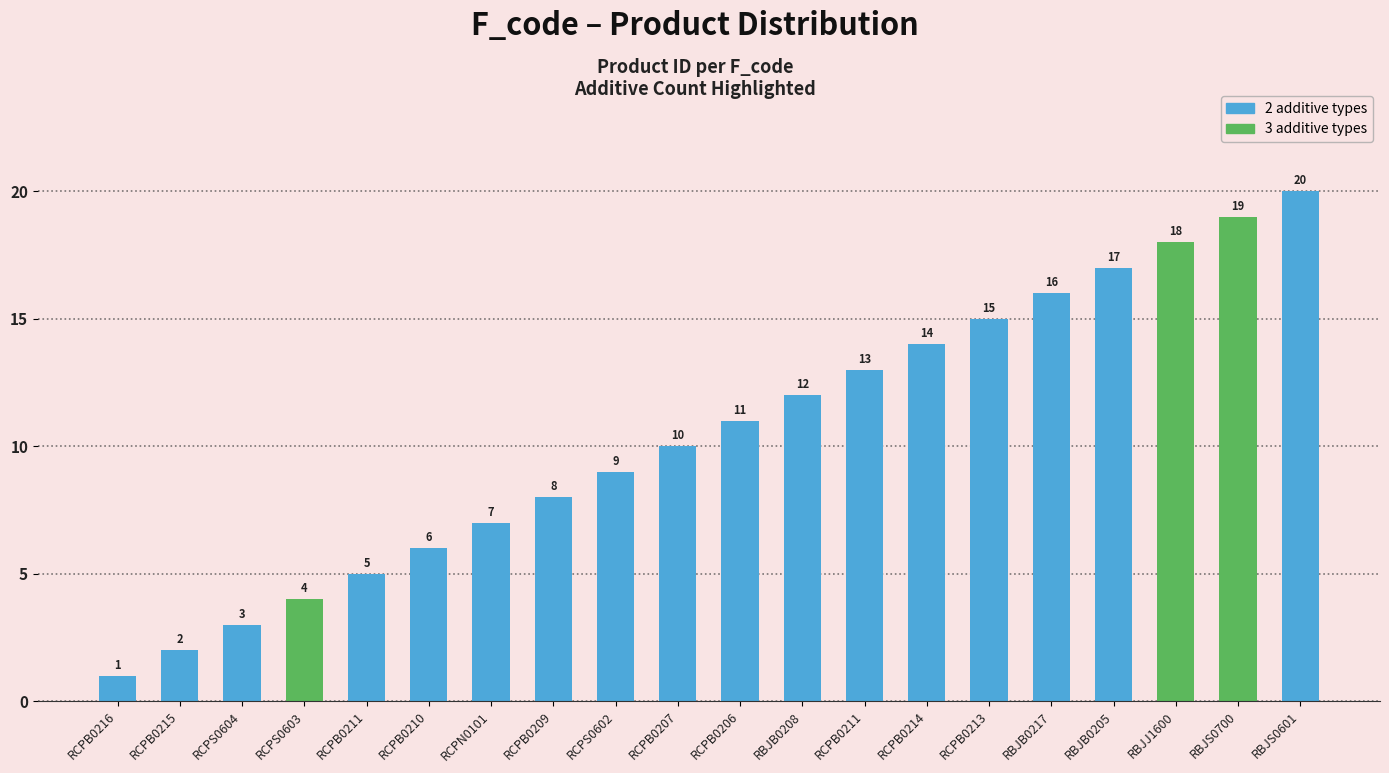

Where is the data nearest to the value 10?

RCPB0207